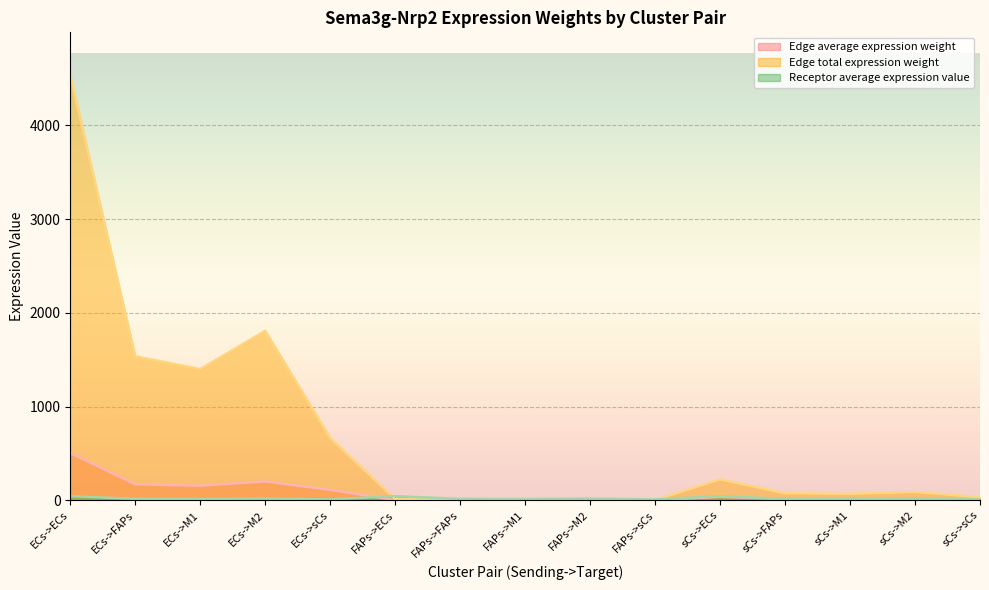

Which series has the largest total across all categories?

Edge total expression weight